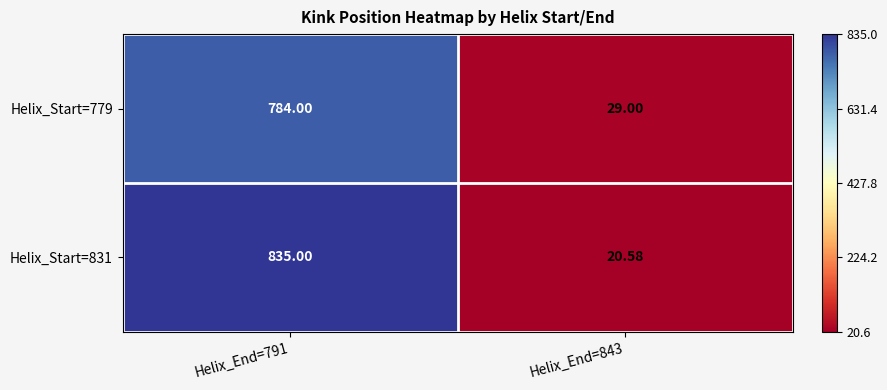

Is the value of Helix_Start=779 at Helix_End=791 greater than the value of Helix_Start=831 at Helix_End=843?

Yes